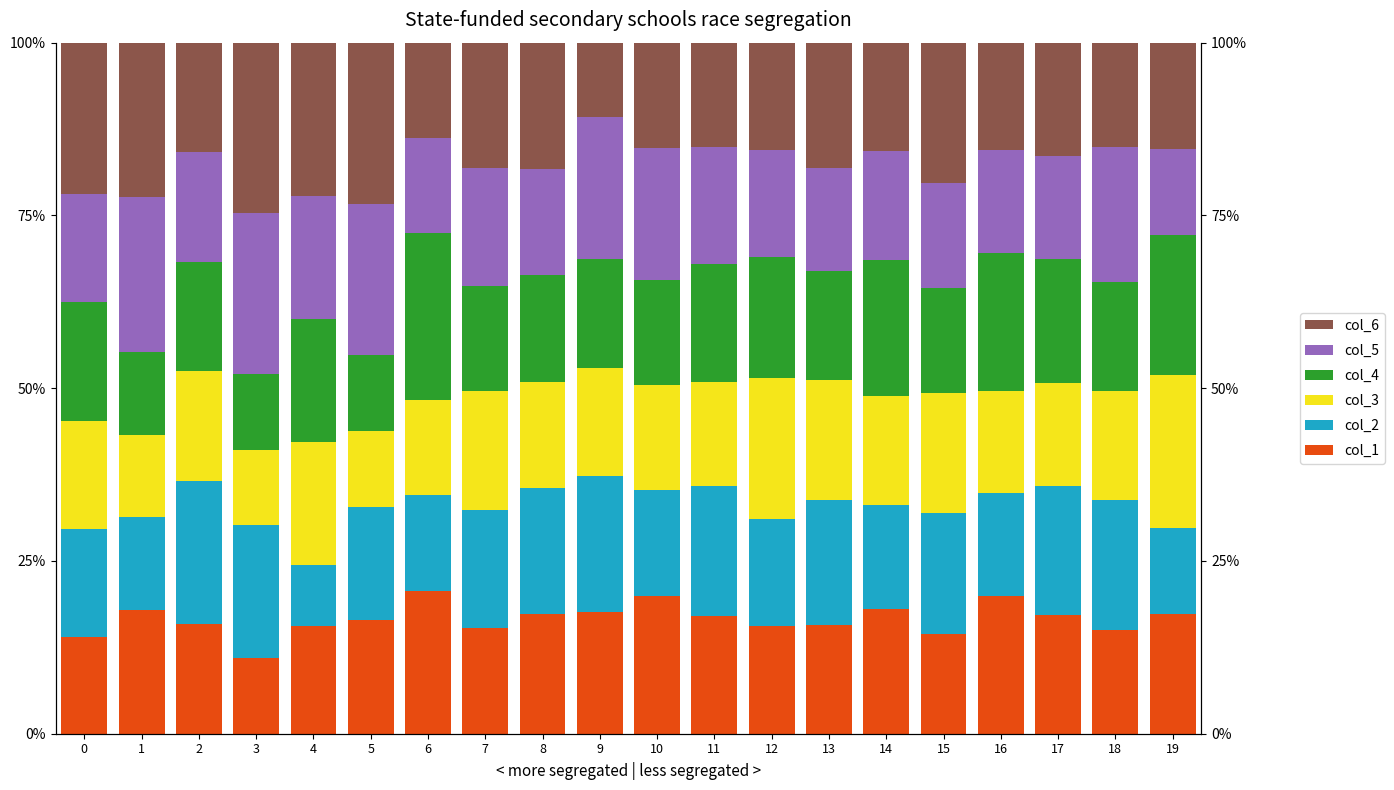

Reading left to right, list all the values displayed in this chart.

col_1: 0=0.1	1=0.2	2=0.2	3=0.1	4=0.2	5=0.2	6=0.2	7=0.2	8=0.2	9=0.2	10=0.2	11=0.2	12=0.2	13=0.2	14=0.2	15=0.1	16=0.2	17=0.2	18=0.2	19=0.2
col_2: 0=0.2	1=0.1	2=0.2	3=0.2	4=0.1	5=0.2	6=0.1	7=0.2	8=0.2	9=0.2	10=0.2	11=0.2	12=0.2	13=0.2	14=0.1	15=0.2	16=0.1	17=0.2	18=0.2	19=0.1
col_3: 0=0.2	1=0.1	2=0.2	3=0.1	4=0.2	5=0.1	6=0.1	7=0.2	8=0.2	9=0.2	10=0.2	11=0.2	12=0.2	13=0.2	14=0.2	15=0.2	16=0.1	17=0.1	18=0.2	19=0.2
col_4: 0=0.2	1=0.1	2=0.2	3=0.1	4=0.2	5=0.1	6=0.2	7=0.2	8=0.2	9=0.2	10=0.2	11=0.2	12=0.2	13=0.2	14=0.2	15=0.2	16=0.2	17=0.2	18=0.2	19=0.2
col_5: 0=0.2	1=0.2	2=0.2	3=0.2	4=0.2	5=0.2	6=0.1	7=0.2	8=0.2	9=0.2	10=0.2	11=0.2	12=0.2	13=0.1	14=0.2	15=0.2	16=0.1	17=0.1	18=0.2	19=0.1
col_6: 0=0.2	1=0.2	2=0.2	3=0.2	4=0.2	5=0.2	6=0.1	7=0.2	8=0.2	9=0.1	10=0.2	11=0.2	12=0.2	13=0.2	14=0.2	15=0.2	16=0.2	17=0.2	18=0.2	19=0.2